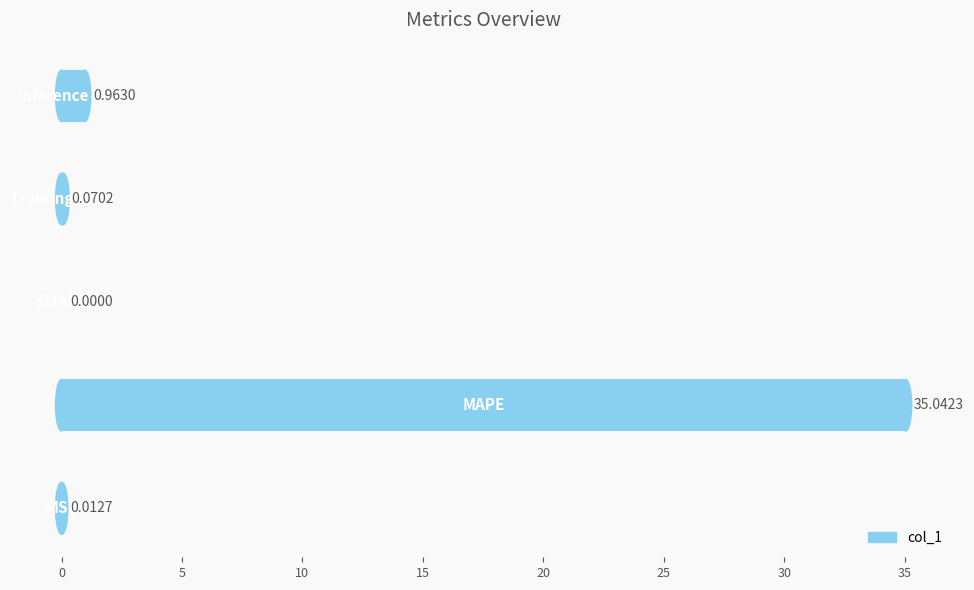

How many series are shown in this chart?

1